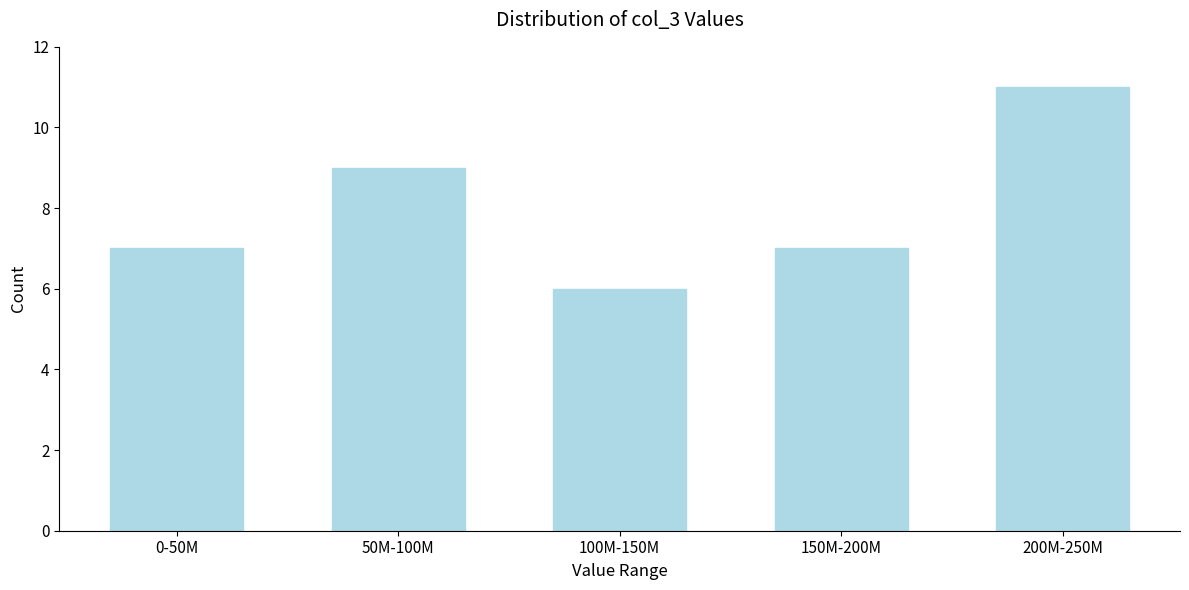

Reading left to right, extract all data points from this chart.

0-50M=7	50M-100M=9	100M-150M=6	150M-200M=7	200M-250M=11